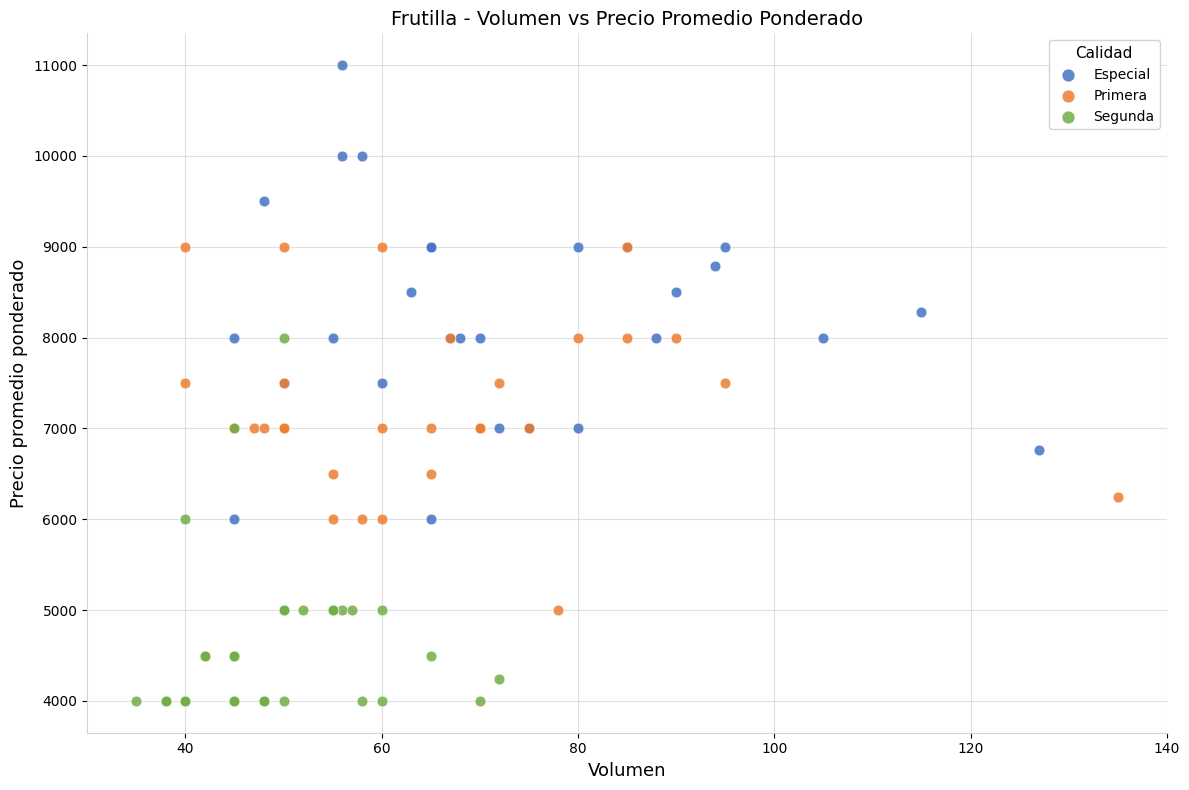

Which series contains the highest Y value?

Especial